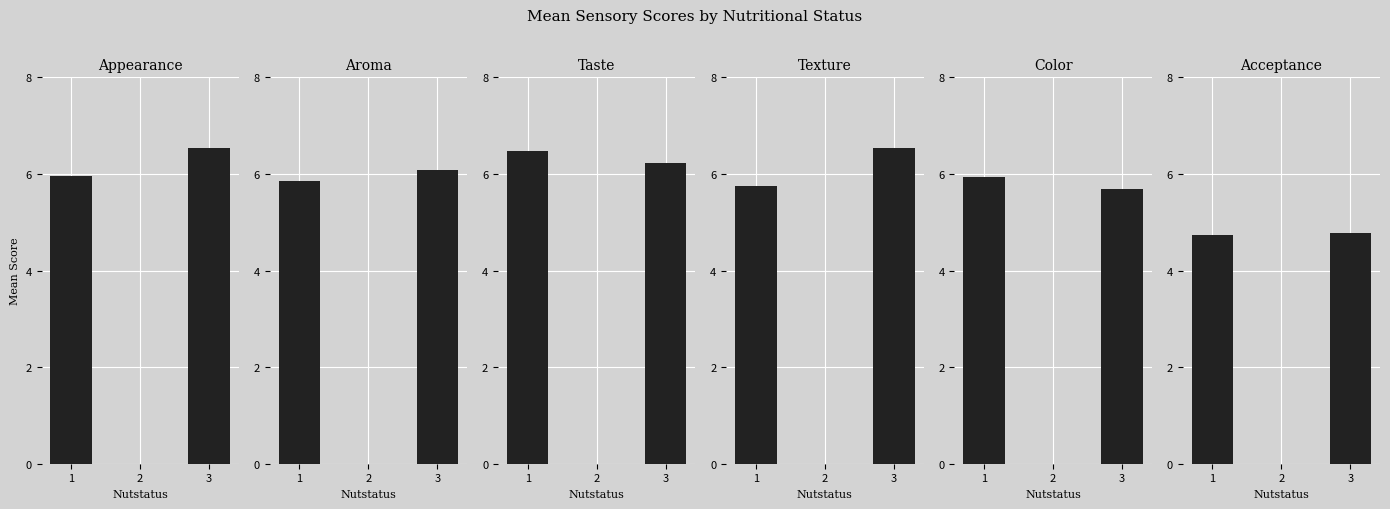

At which category does the chart reach its peak across all series?

3